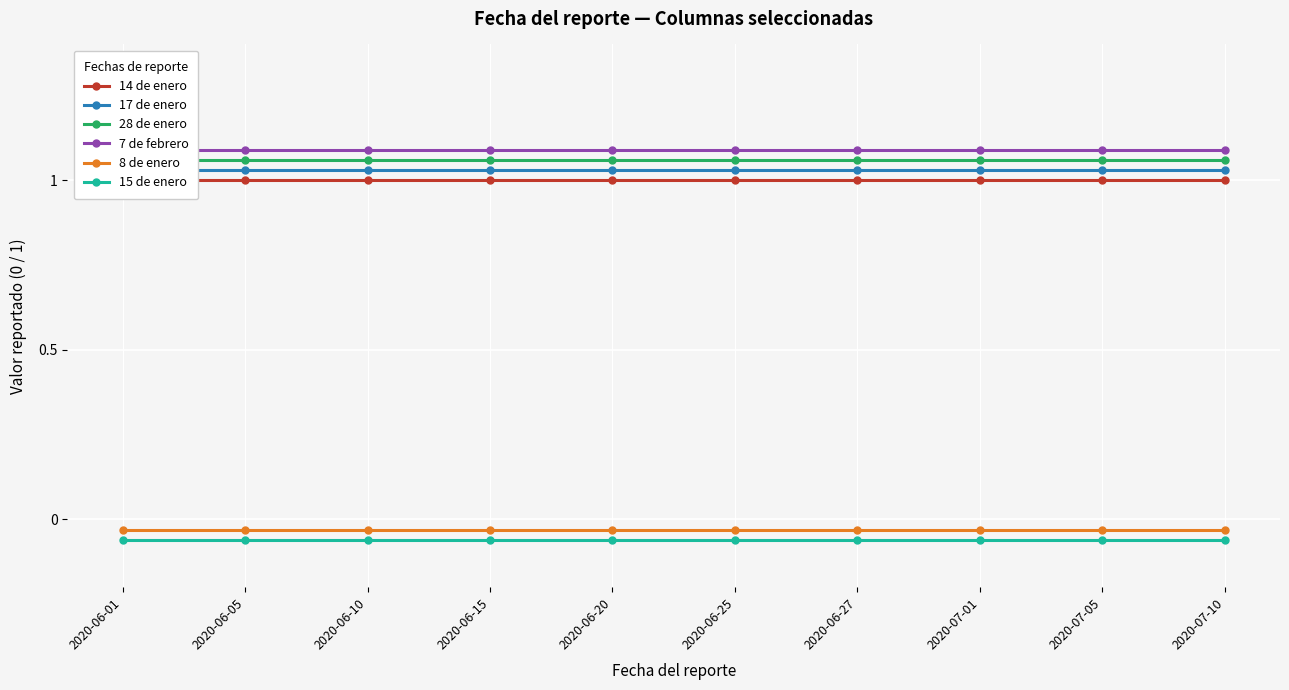

At which category is the sum across all series the highest?

2020-06-01